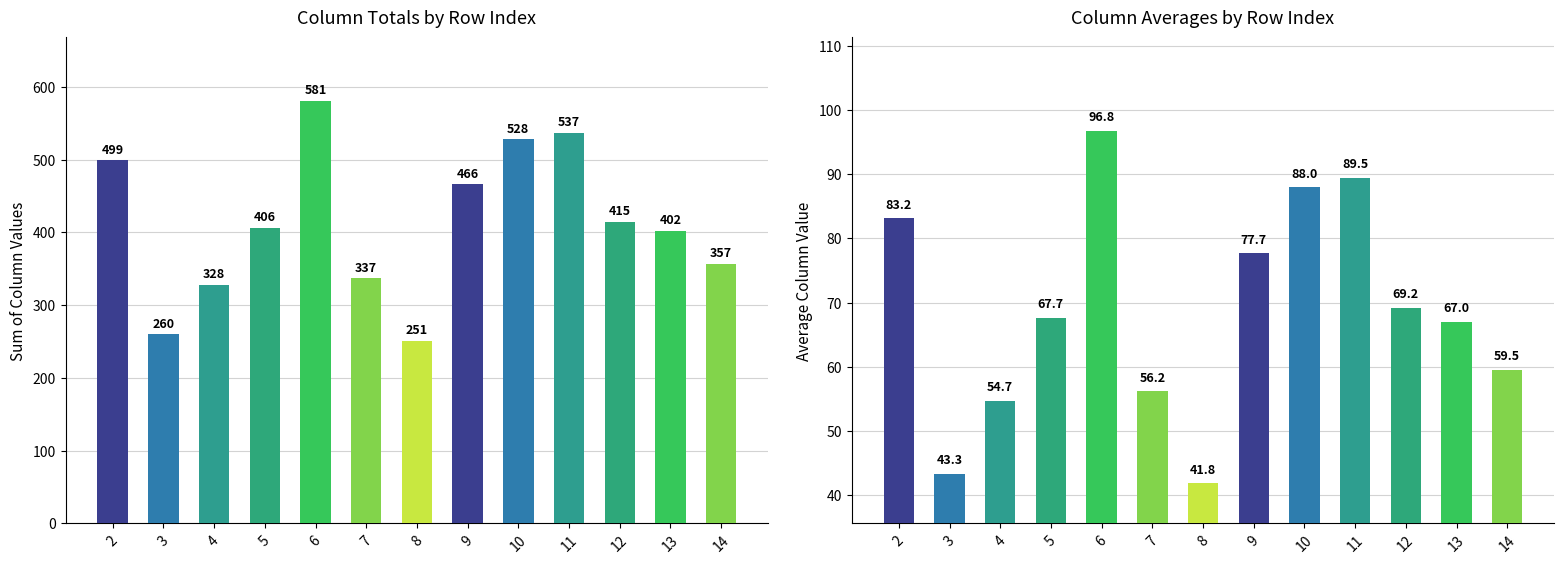

True or false: col_26 has a value of 32.3 at 4.

False